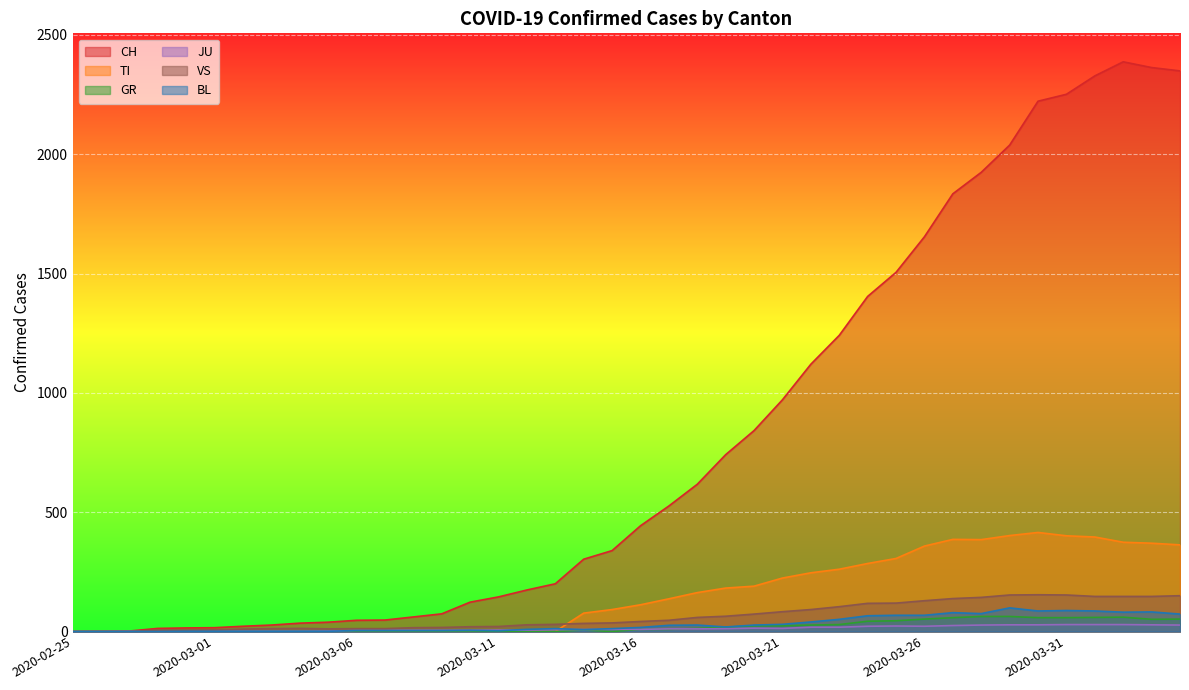

How many lines are shown in the chart?

6